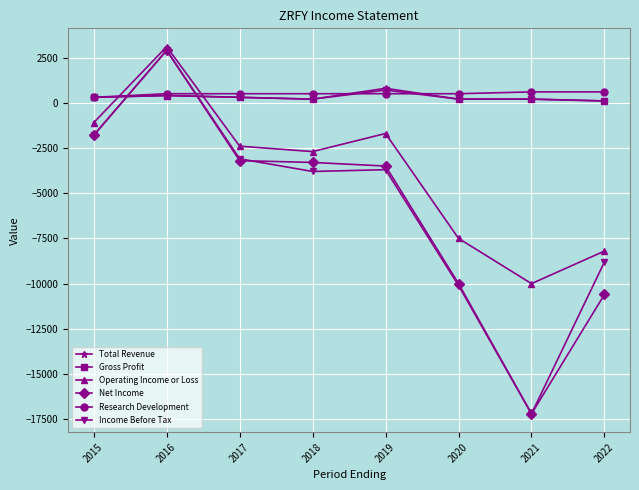

Which series changed the most between 2016 and 2019?

Income Before Tax